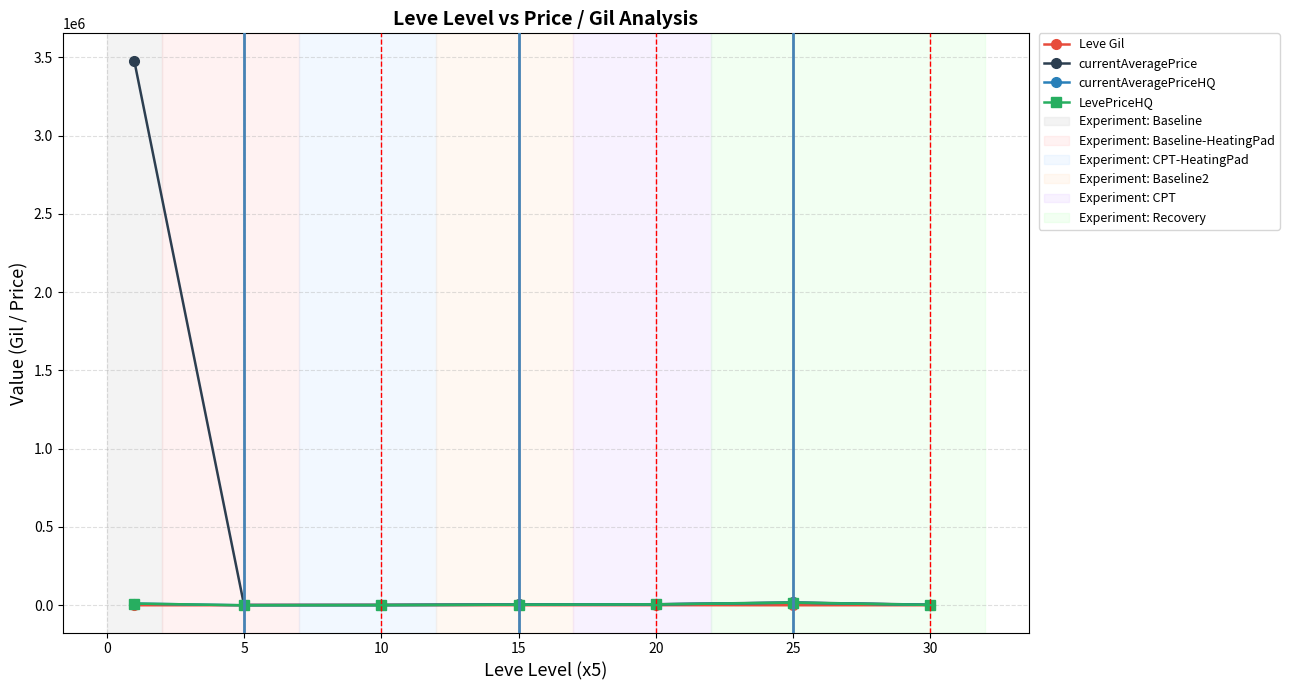

What is the maximum value shown in the chart?

3478701.7